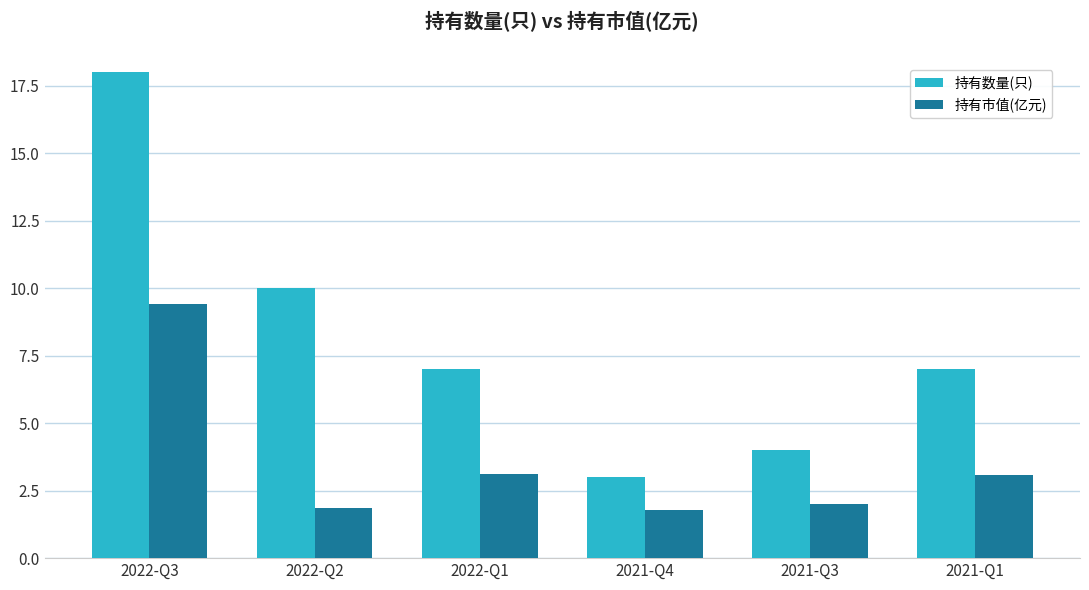

What position from the right is 2022-Q3?

6